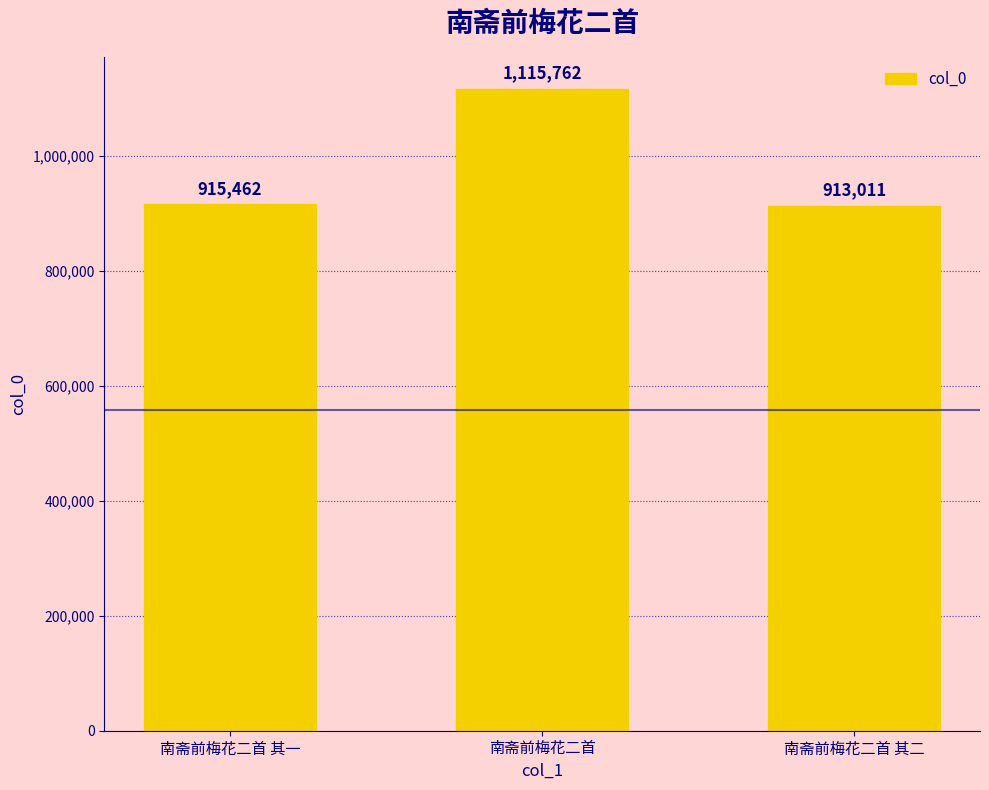

Rank the categories by value from highest to lowest.

南斋前梅花二首, 南斋前梅花二首 其一, 南斋前梅花二首 其二